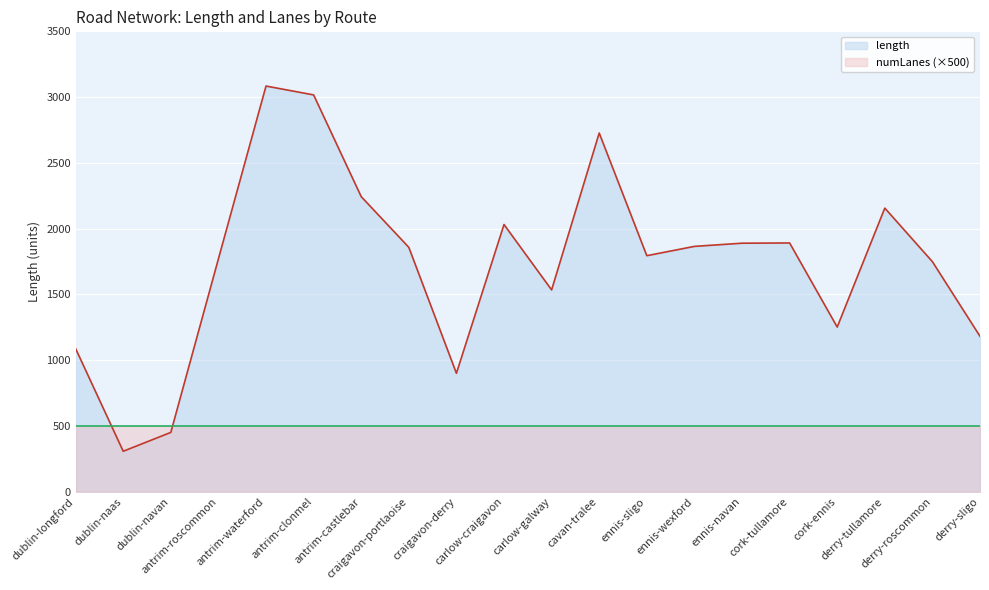

Is it true that the value at cork-tullamore is 1891.1?

True